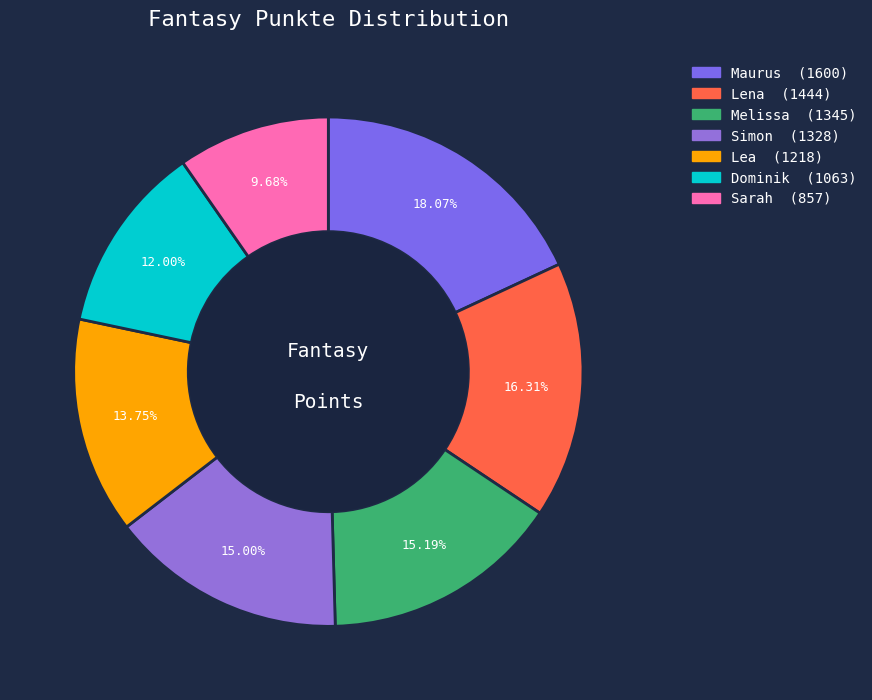

How many slices are in this pie chart?

7